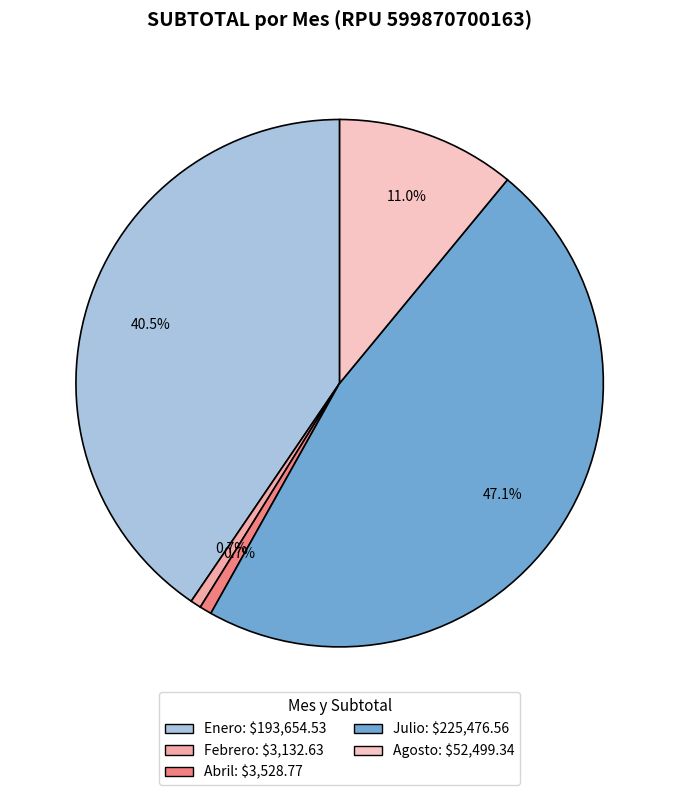

To the nearest percent, what percentage of the pie is Abril?

1%